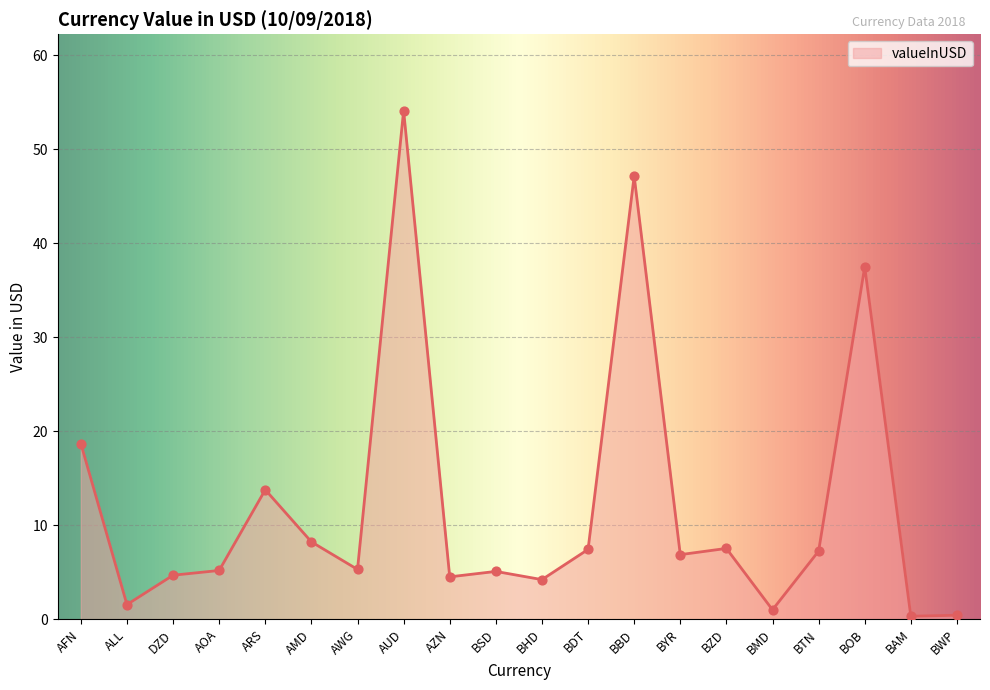

What is the change in value from DZD to BBD?

+42.5